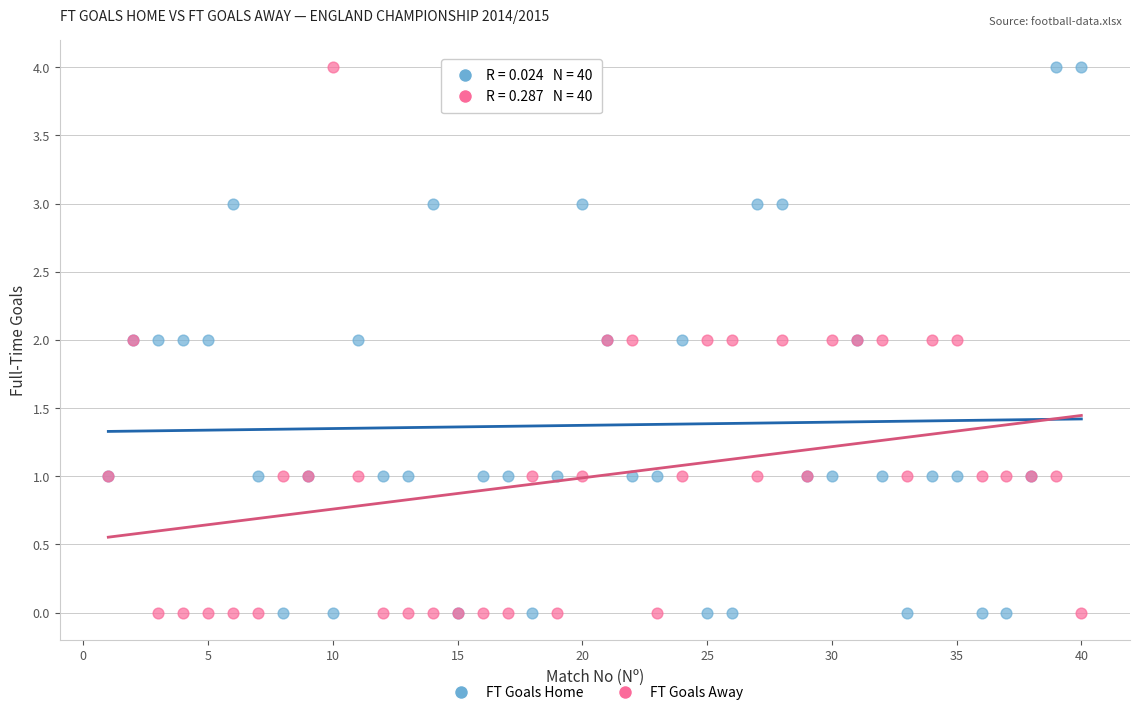

What is the X range (max minus min) for the scatter plot?

39